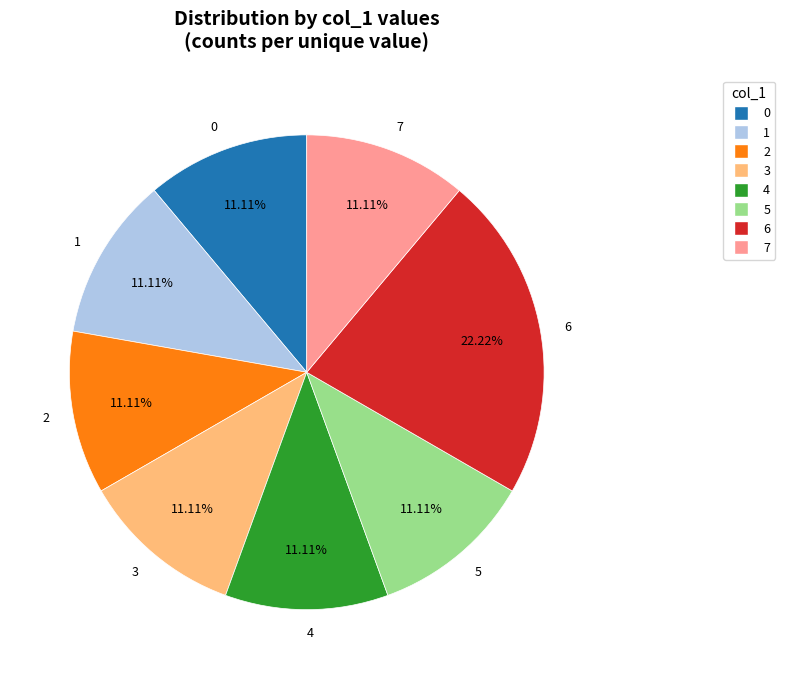

Is there any slice that represents more than half of the pie?

No